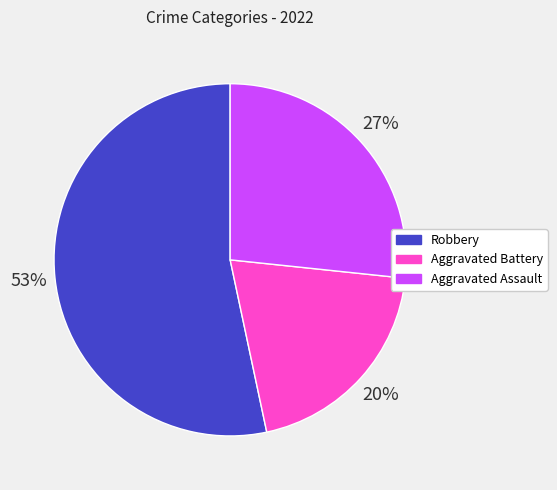

How many slices are in this pie chart?

3